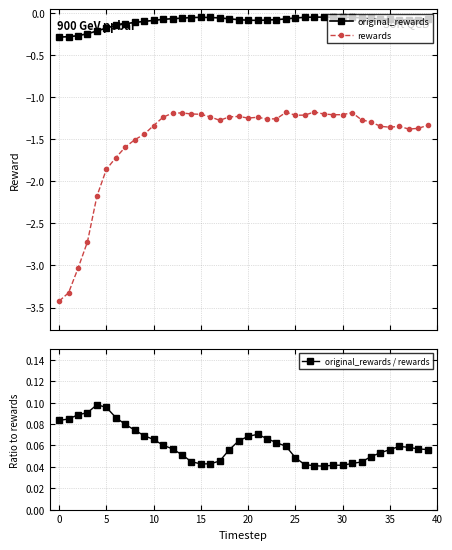

True or false: original_rewards / rewards has a value of 0.1 at 34.

True